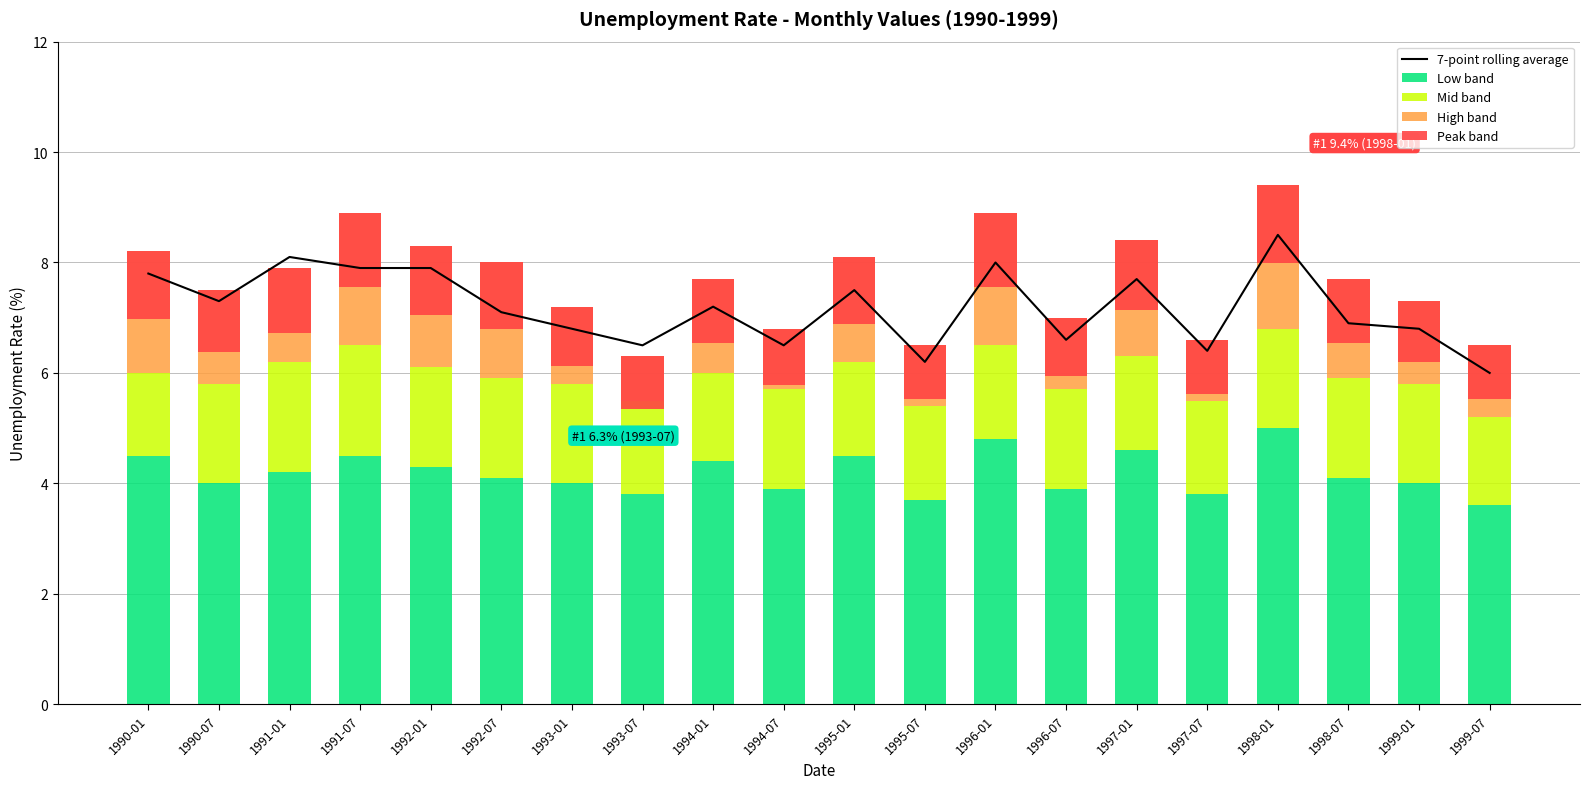

List the labels in order of Low band value, largest first.

1998-01, 1996-01, 1997-01, 1990-01, 1991-07, 1995-01, 1994-01, 1992-01, 1991-01, 1992-07, 1998-07, 1990-07, 1993-01, 1999-01, 1994-07, 1996-07, 1993-07, 1997-07, 1995-07, 1999-07